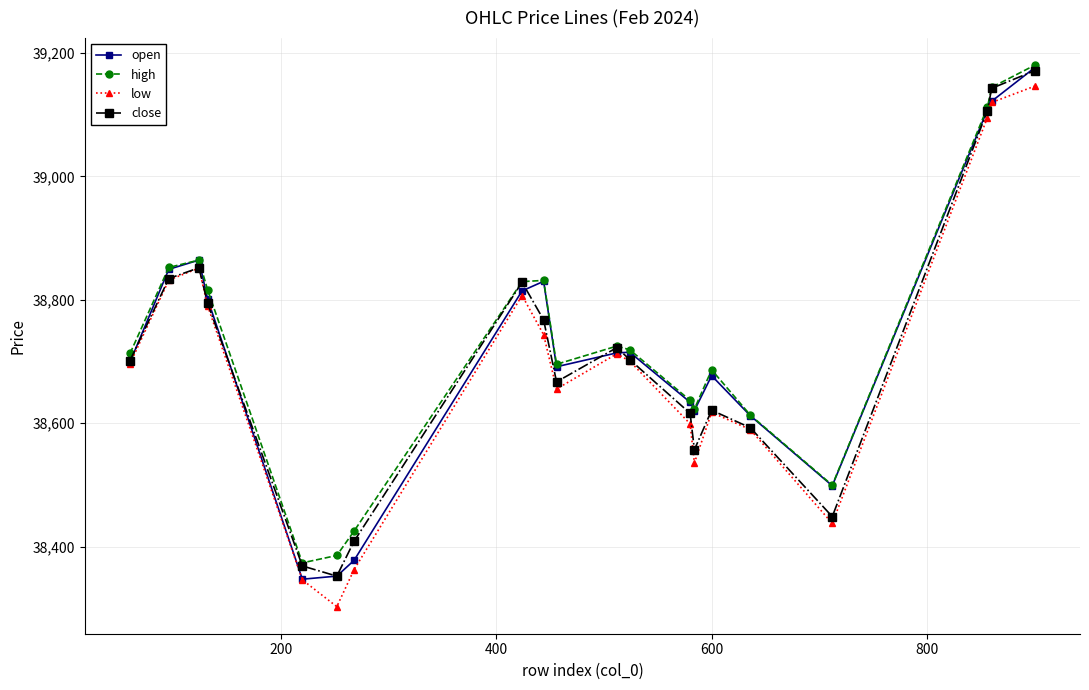

What is the smallest value displayed?

38302.5